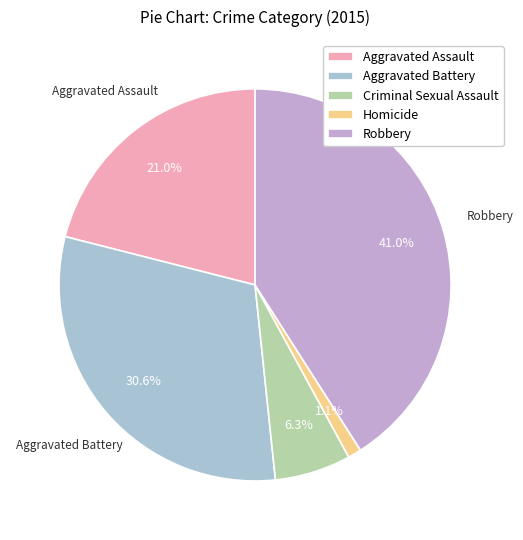

Do Criminal Sexual Assault and Aggravated Battery together represent more than half of the pie?

No